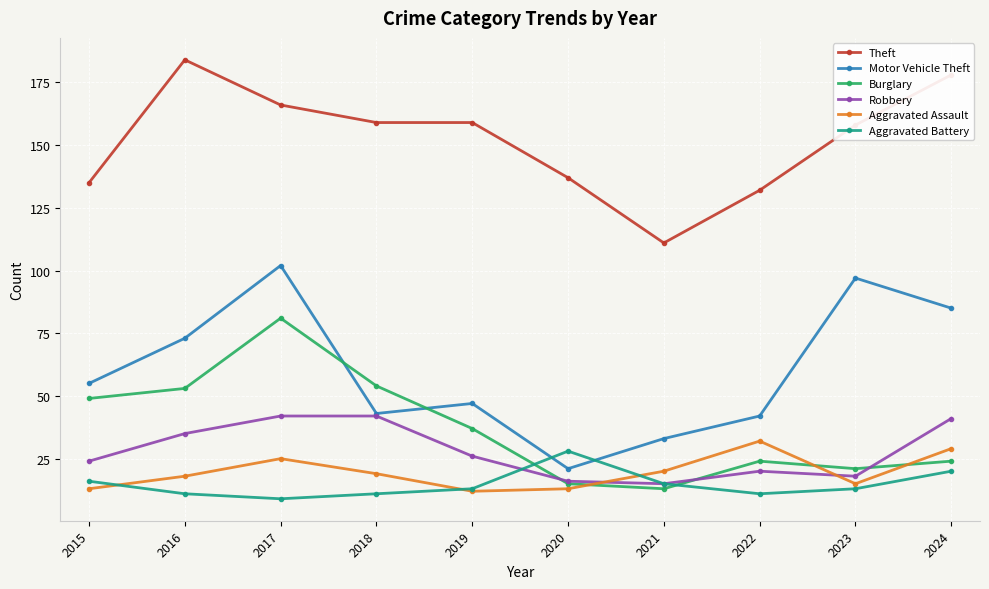

Where is the first local maximum for Burglary?

2017